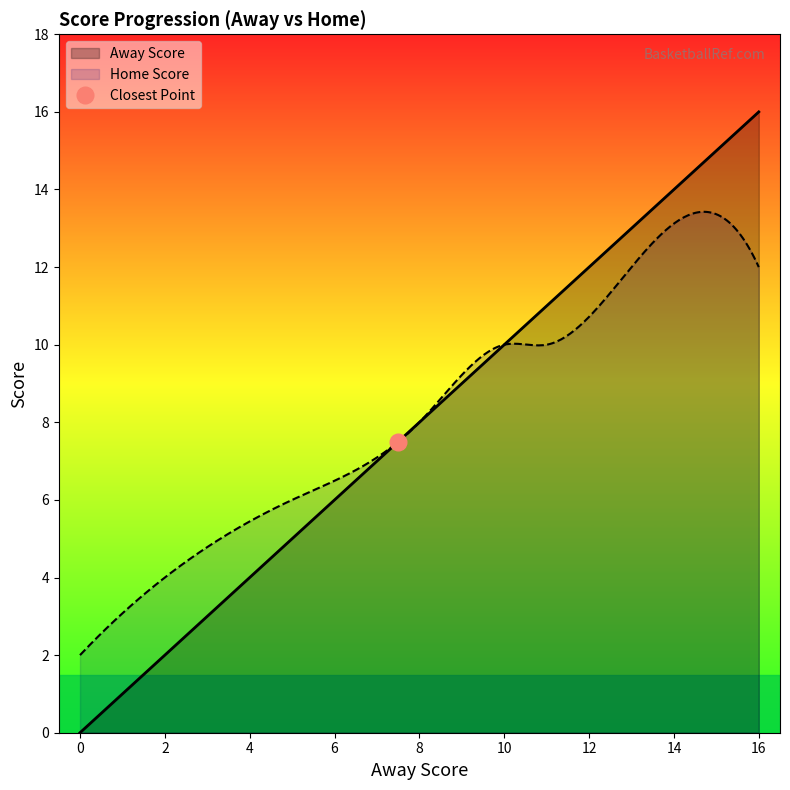

True or false: Home Score has a value of 3 at 8.

False